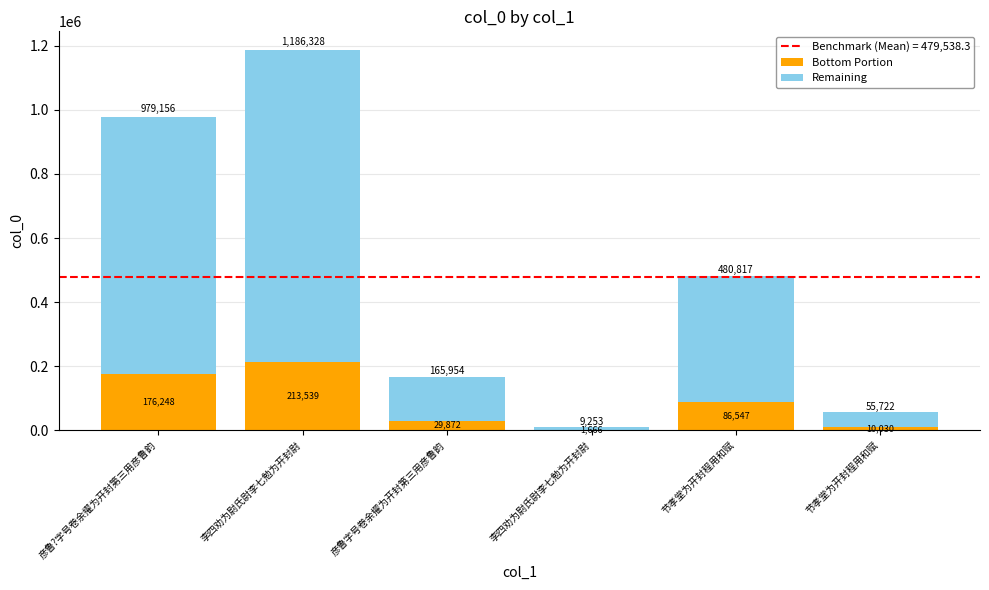

True or false: Bottom Portion has a value of 298425.0 at 彦鲁?字号卷余擢为开封第三用彦鲁韵.

False